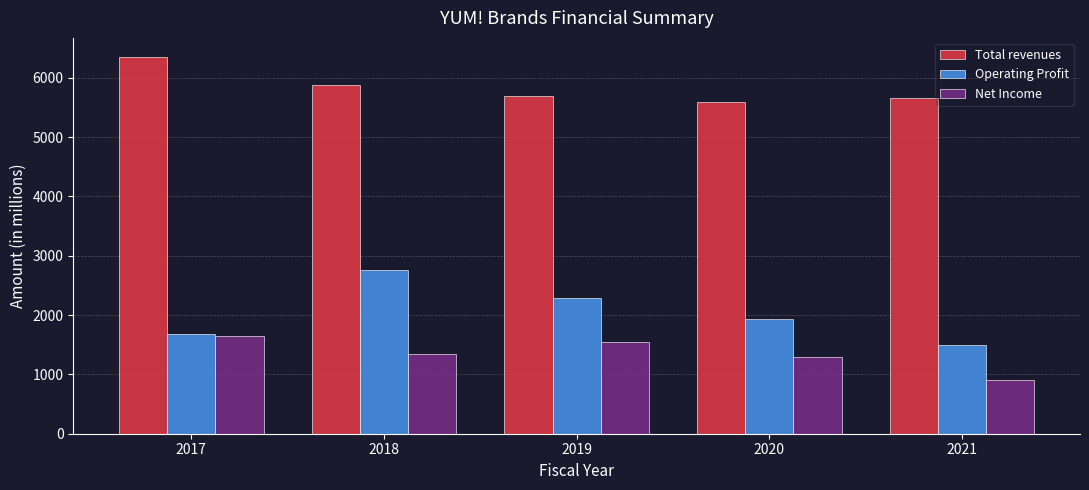

What is the difference between the second highest and minimum values in the Net Income series?

638